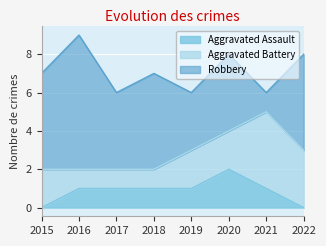

Which has a higher value, 2017 or 2019?

2017